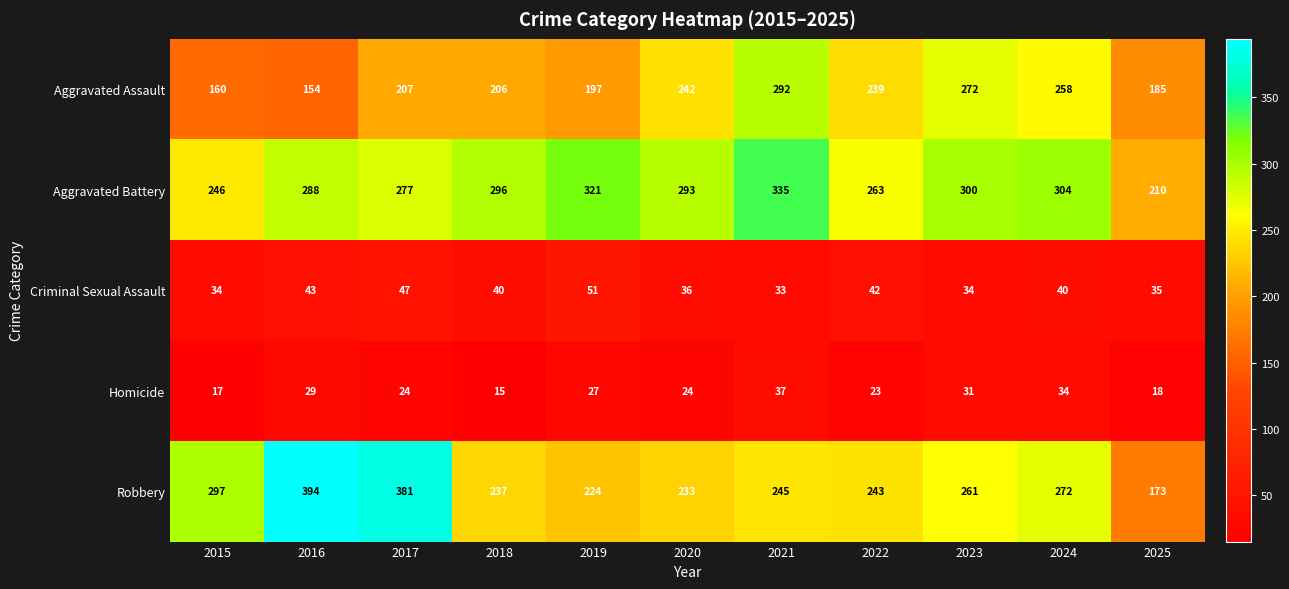

What is the sum of the Homicide values at 2020 and 2021?

61